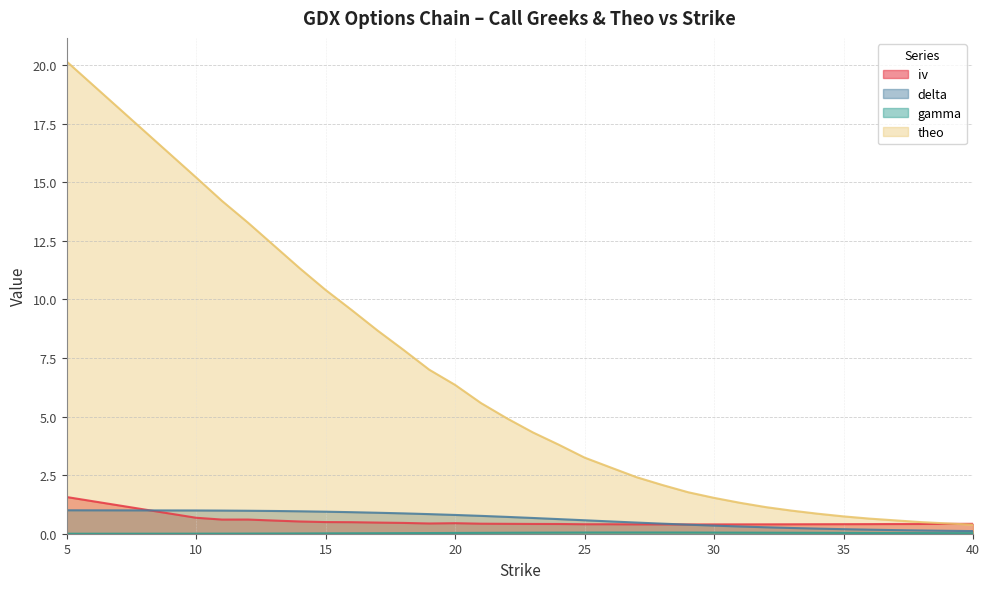

The gamma series shows 0.0 at 12. True or false?

True